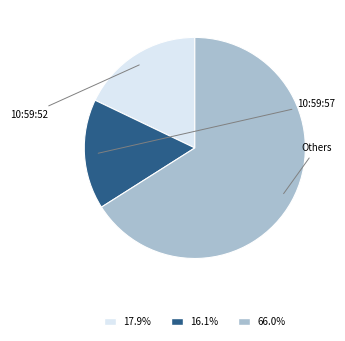

Does any single category account for the majority?

Yes